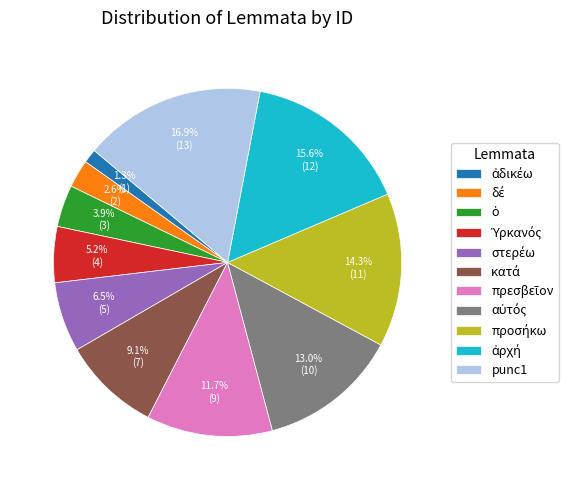

To the nearest percent, what is the difference between the largest and smallest slice percentages?

16%